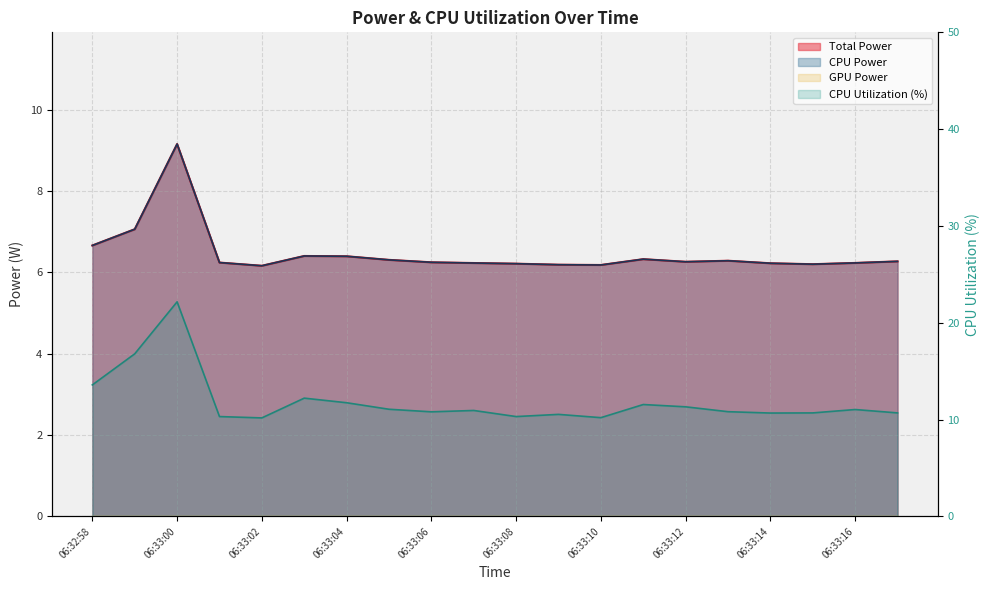

Reading left to right, list all the values displayed in this chart.

Total Power: 6.7	7.1	9.2	6.2	6.2	6.4	6.4	6.3	6.2	6.2	6.2	6.2	6.2	6.3	6.3	6.3	6.2	6.2	6.2	6.3
CPU Power: 6.7	7.1	9.2	6.2	6.2	6.4	6.4	6.3	6.2	6.2	6.2	6.2	6.2	6.3	6.3	6.3	6.2	6.2	6.2	6.3
CPU Utilization: 13.6	16.8	22.2	10.3	10.2	12.2	11.7	11.1	10.8	10.9	10.3	10.5	10.2	11.6	11.3	10.8	10.7	10.7	11.0	10.7